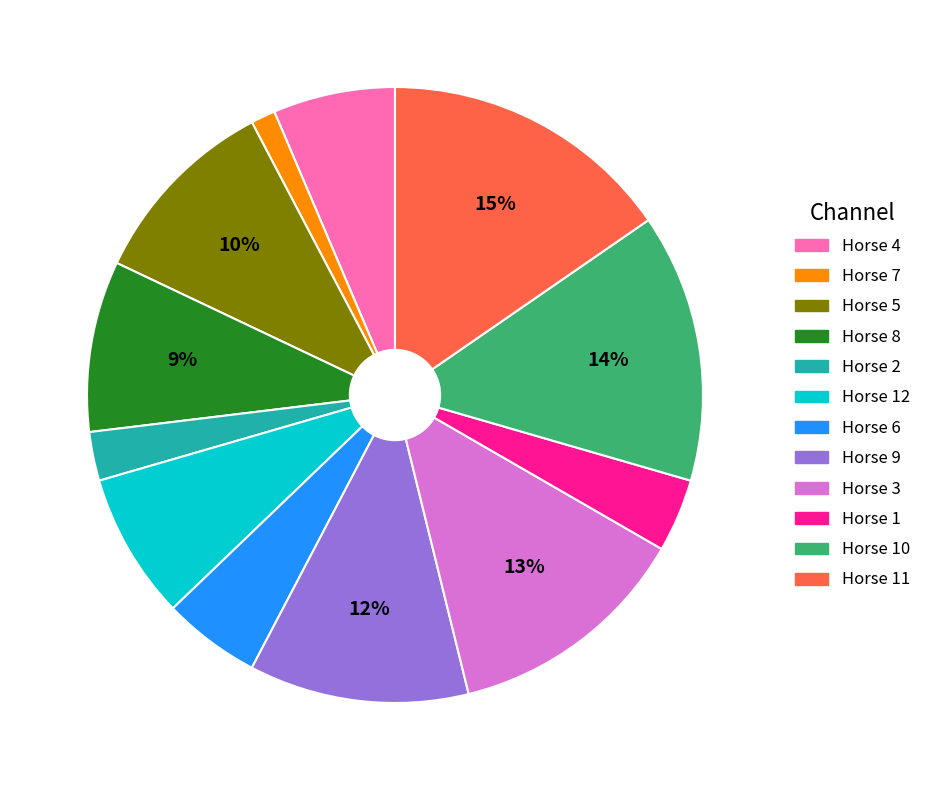

Does any single category account for the majority?

No